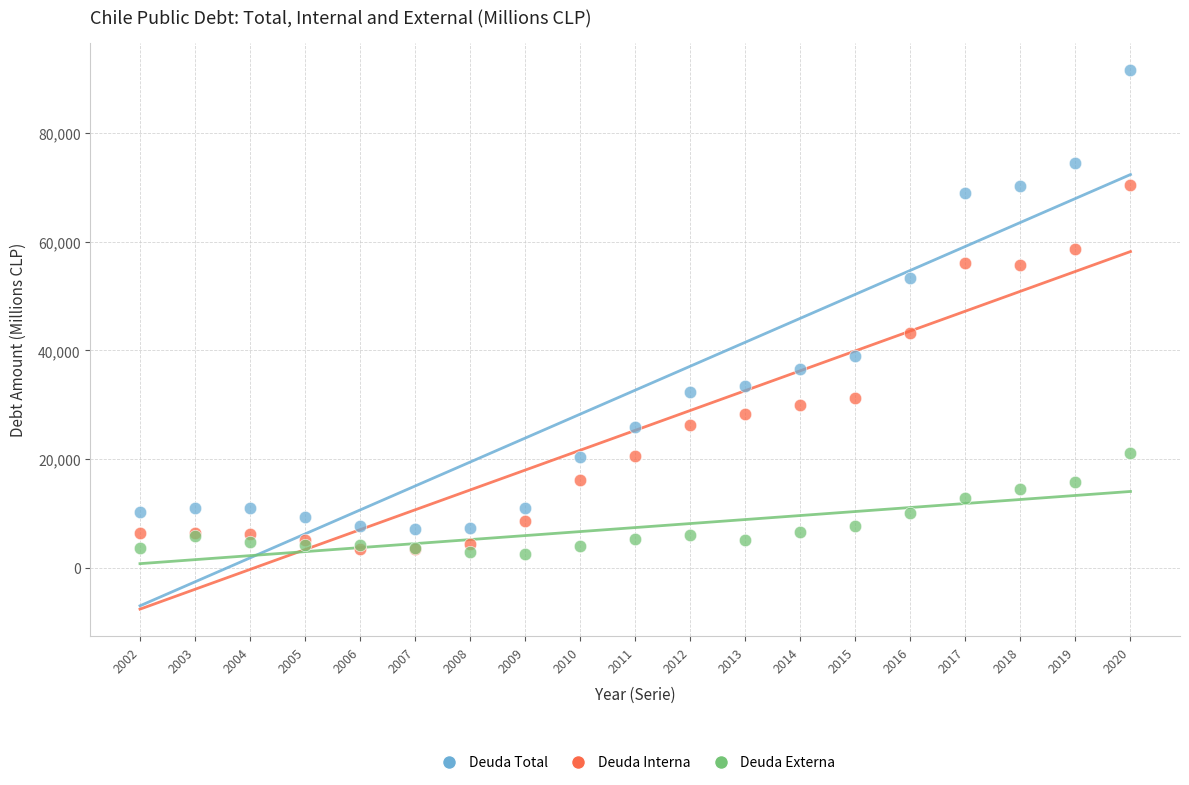

In the Deuda Total series, what Y value is closest to 49359?

53365